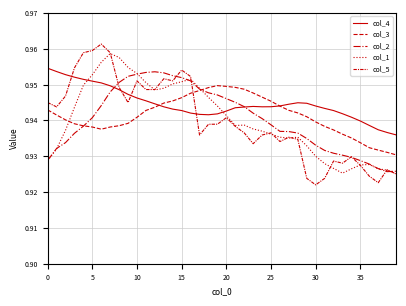

What is the sum of all col_3 values?

37.7